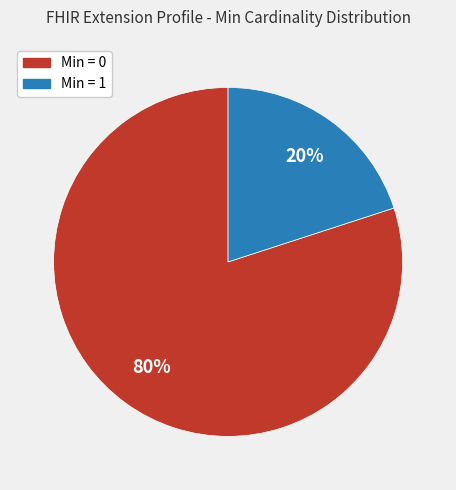

Approximately how many times larger is the value at Min = 0 compared to Min = 1?

4.0